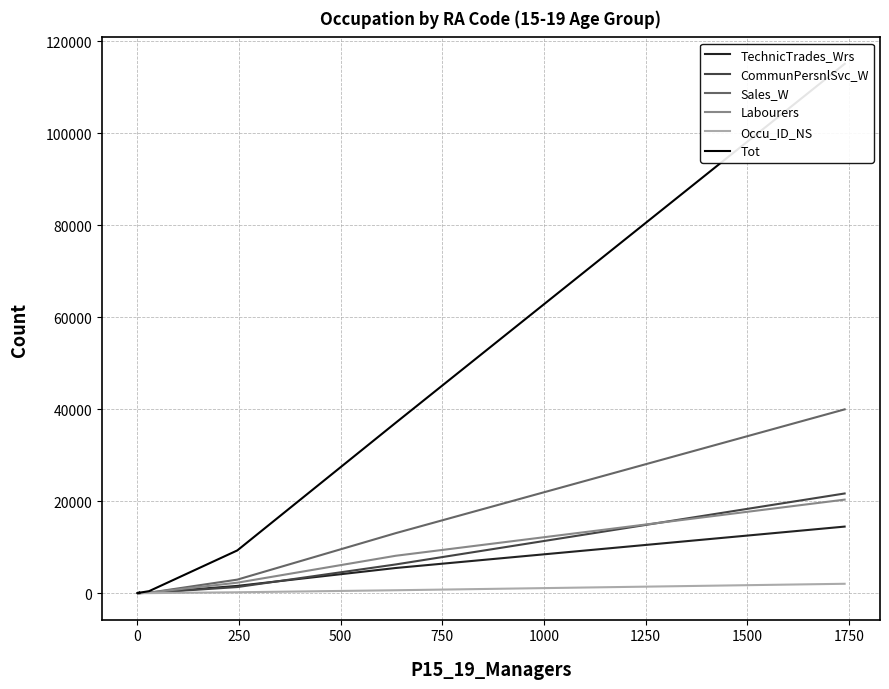

The value of Tot at 0 is 18827. True or false?

False